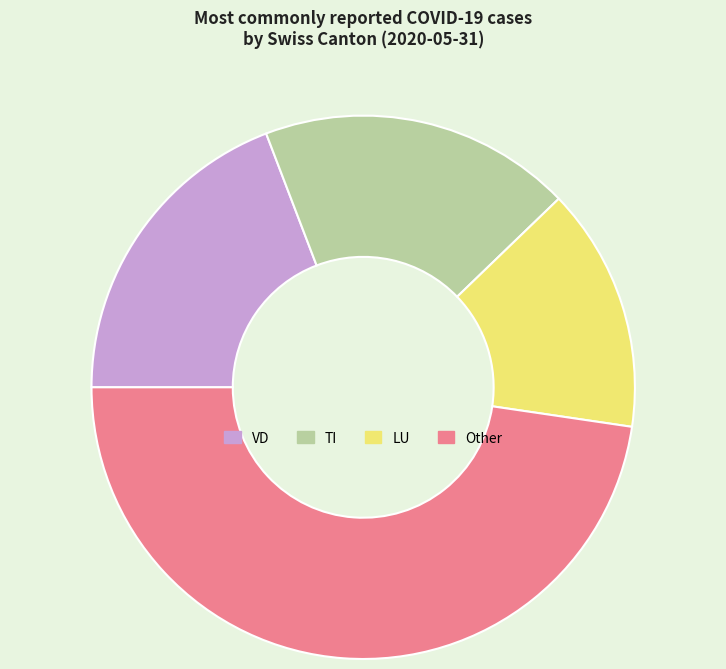

What is the ratio of the value at Other to the value at LU?

3.3